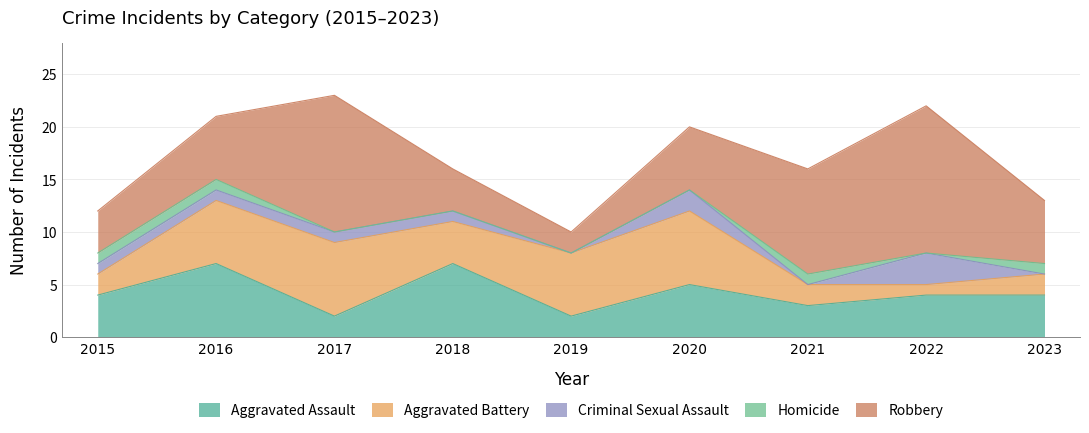

What is the value of the Criminal Sexual Assault point at the 2nd from the left?

1